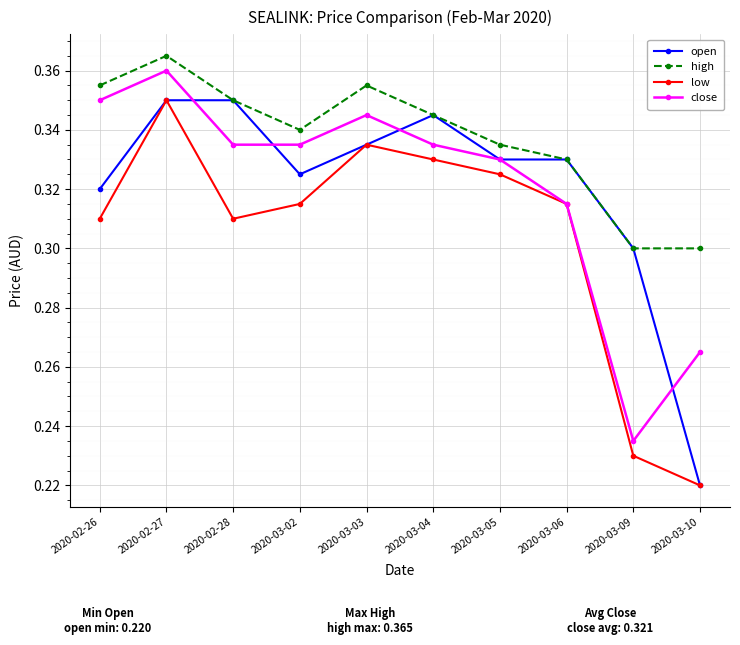

True or false: high and low cross at least once.

False